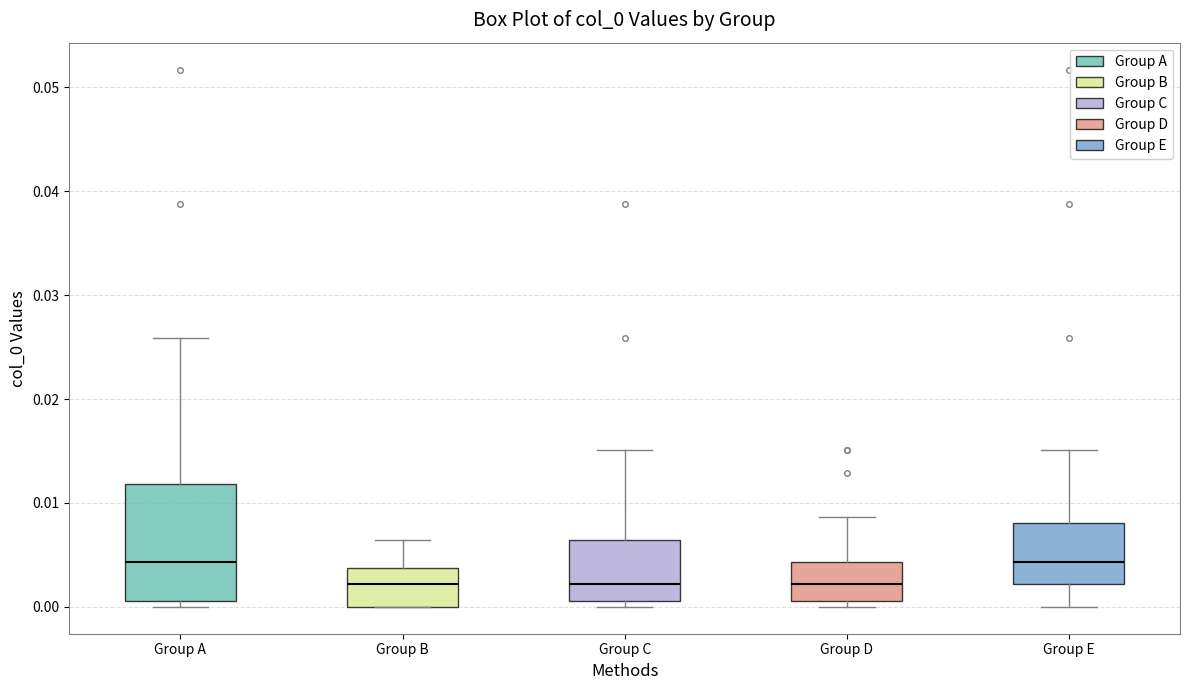

Which box is the tallest, from its lower edge to its upper edge?

Group A